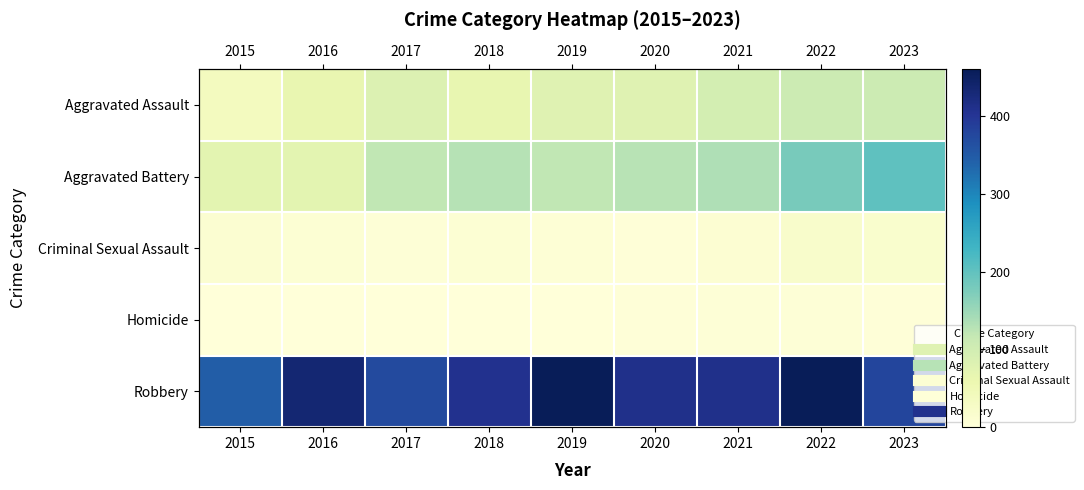

Rank the categories by Homicide value from lowest to highest.

2015, 2016, 2017, 2018, 2019, 2020, 2023, 2021, 2022